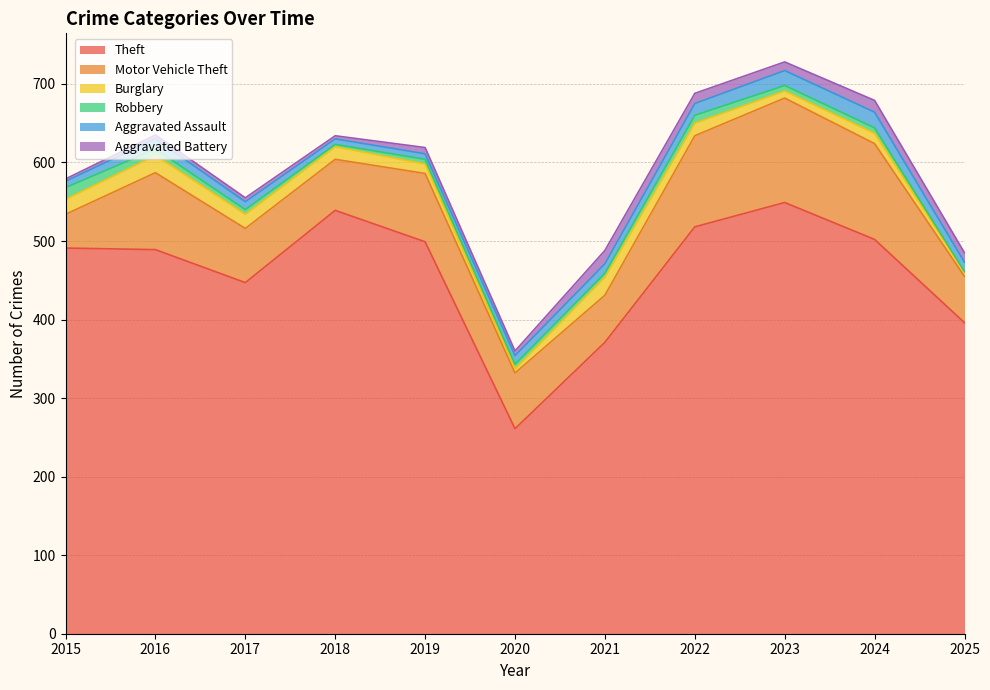

What are all the series names shown in the legend?

Theft, Motor Vehicle Theft, Burglary, Robbery, Aggravated Assault, Aggravated Battery